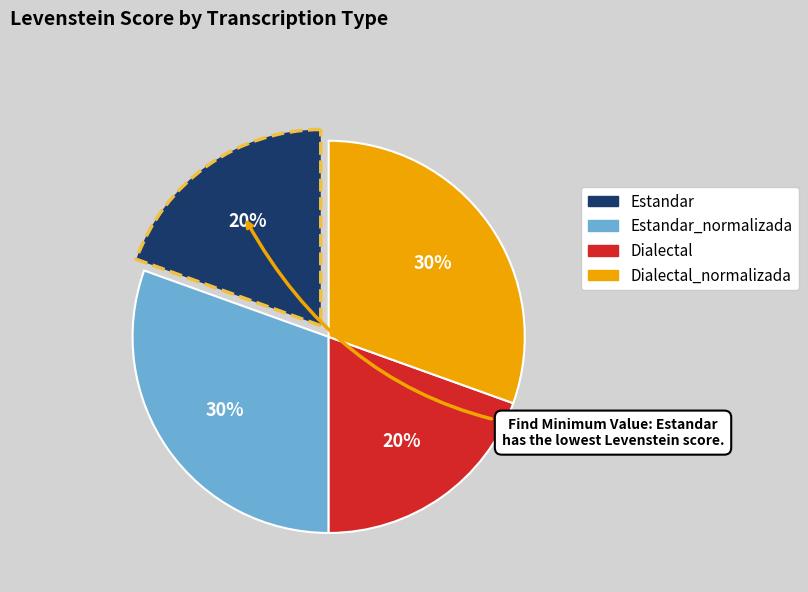

To the nearest percent, what is the average slice percentage?

25%